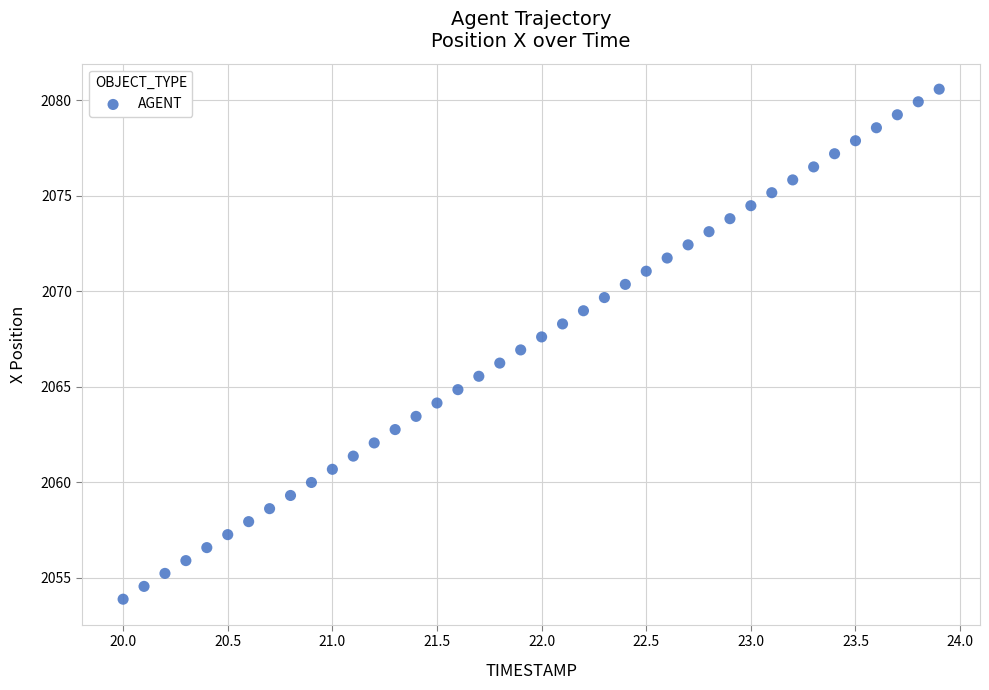

What is the range of Y values (max minus min)?

26.7